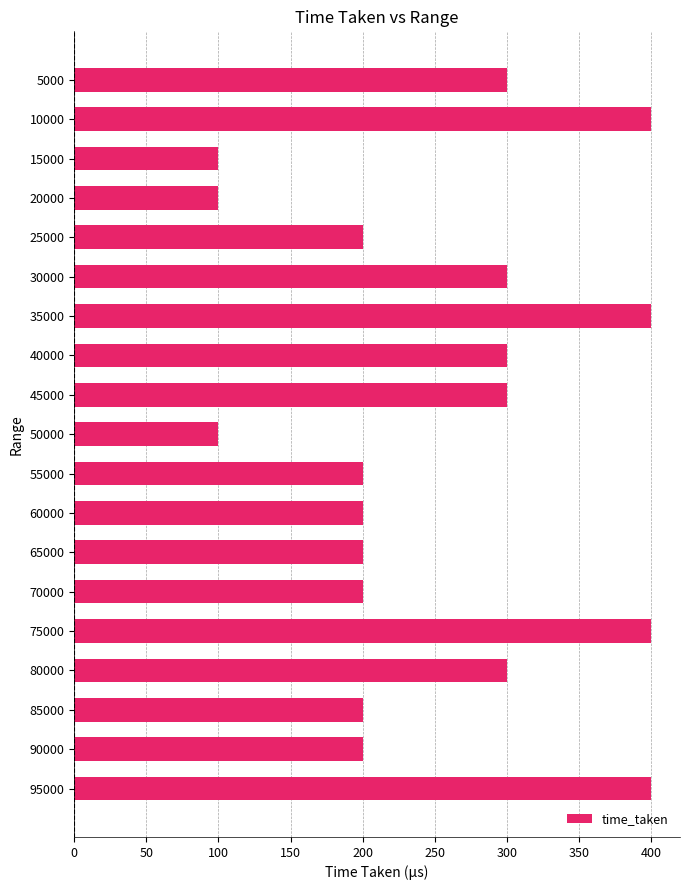

What is the maximum value shown in the chart?

400.0